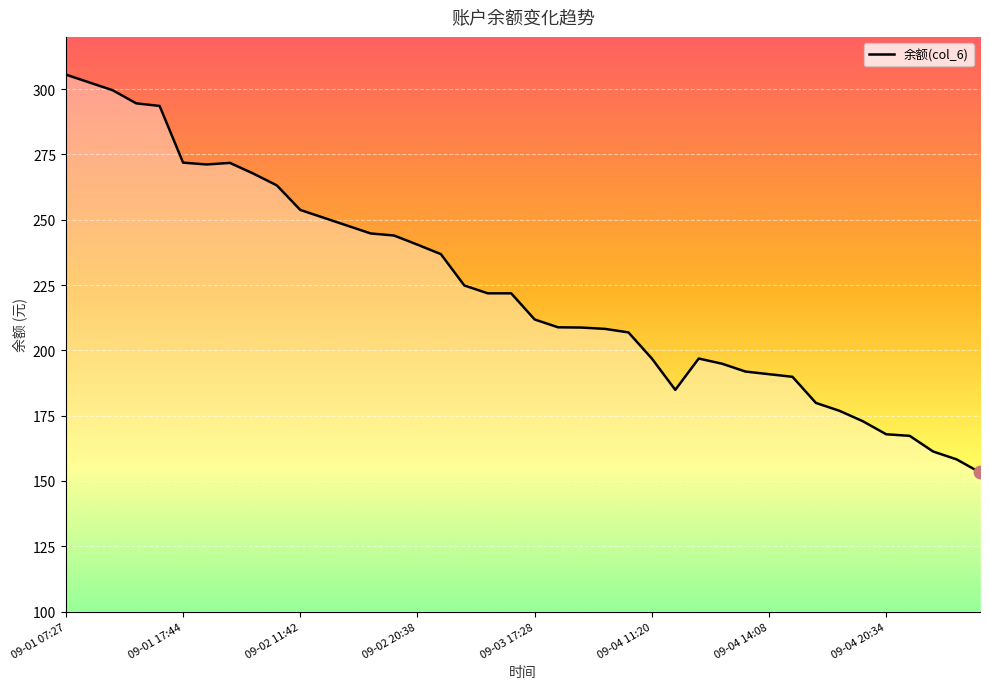

What is the minimum value shown in the chart?

153.3